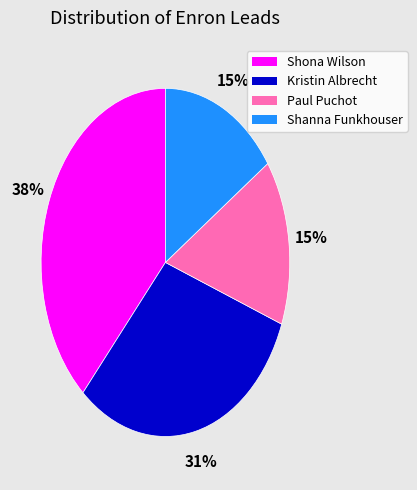

Does any single category account for the majority?

No